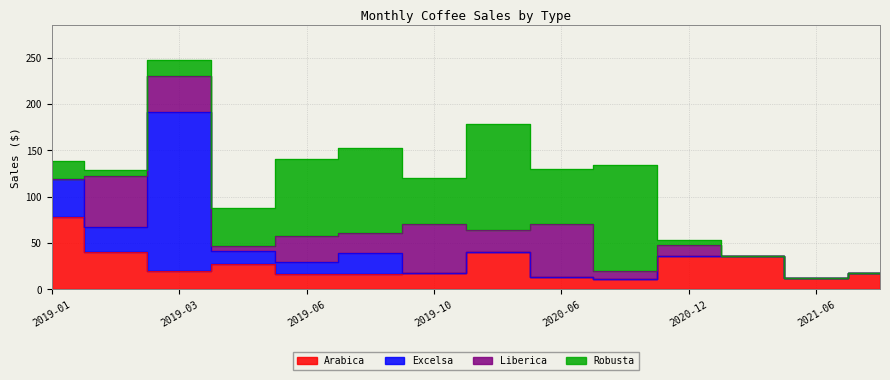

Reading left to right, list all the values displayed in this chart.

Arabica: 2019-01=77.7	2019-02=39.8	2019-03=20.2	2019-04=27.0	2019-06=16.9	2019-09=16.9	2019-10=17.9	2020-04=39.8	2020-06=12.9	2020-10=11.2	2020-12=35.8	2021-01=35.8	2021-06=11.9	2022-08=17.9
Excelsa: 2019-01=41.2	2019-02=27.5	2019-03=170.8	2019-04=14.6	2019-06=12.4	2019-09=21.9	2019-10=0.0	2020-04=0.0	2020-06=0.0	2020-10=0.0	2020-12=0.0	2021-01=0.0	2021-06=0.0	2022-08=0.0
Liberica: 2019-01=0.0	2019-02=55.0	2019-03=38.9	2019-04=4.8	2019-06=28.5	2019-09=21.8	2019-10=52.4	2020-04=23.8	2020-06=57.1	2020-10=8.7	2020-12=11.7	2021-01=0.0	2021-06=0.0	2022-08=0.0
Robusta: 2019-01=19.9	2019-02=6.0	2019-03=17.9	2019-04=41.2	2019-06=82.3	2019-09=91.5	2019-10=49.8	2020-04=114.4	2020-06=59.7	2020-10=114.4	2020-12=6.0	2021-01=0.0	2021-06=0.0	2022-08=0.0